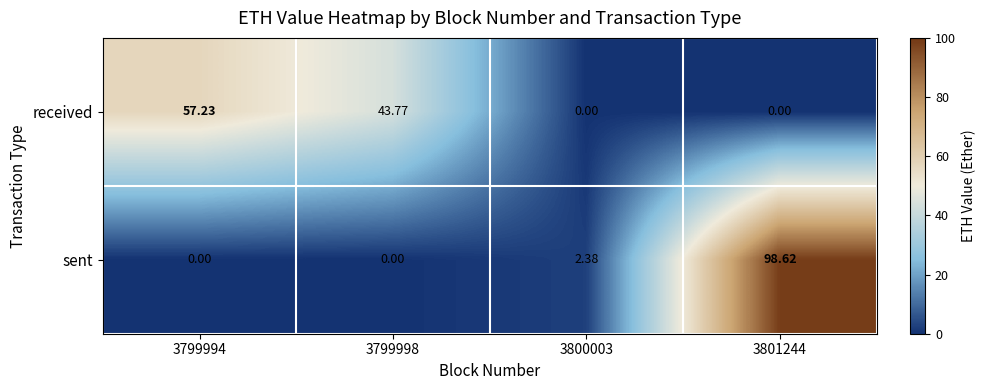

Rank the series at 3801244 from lowest to highest value.

received, sent